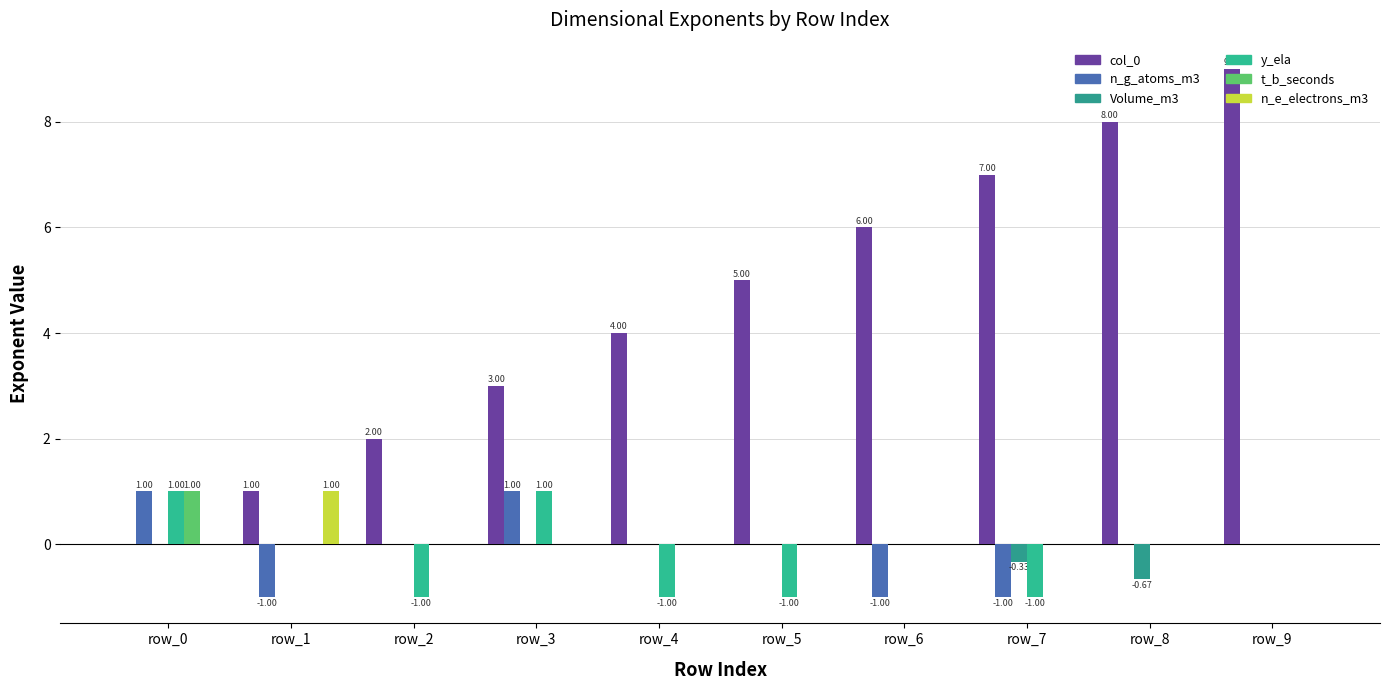

What is the difference between the highest and lowest values at row_1?

2.0